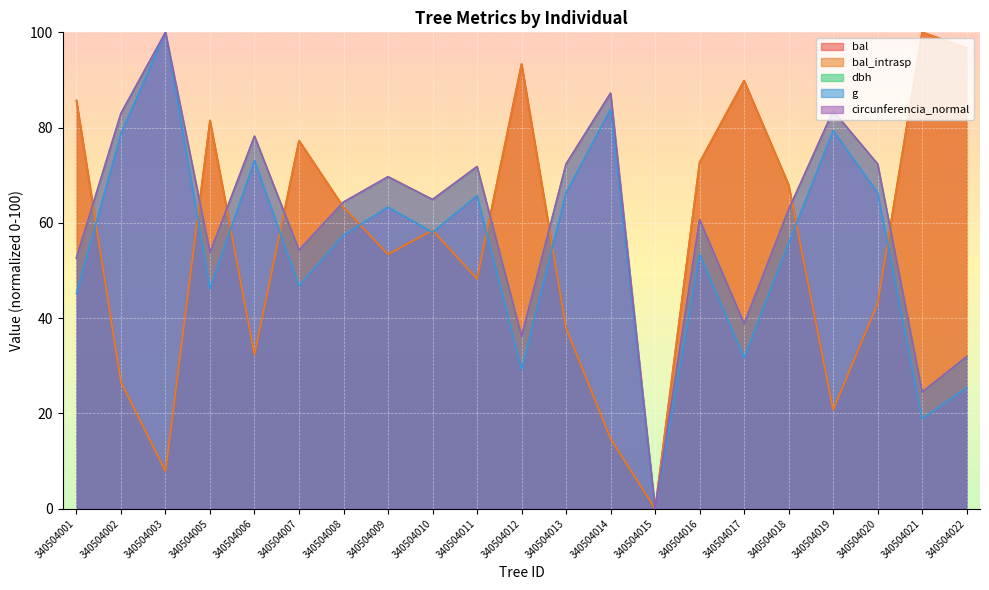

How many times do circunferencia_normal and bal cross each other?

9